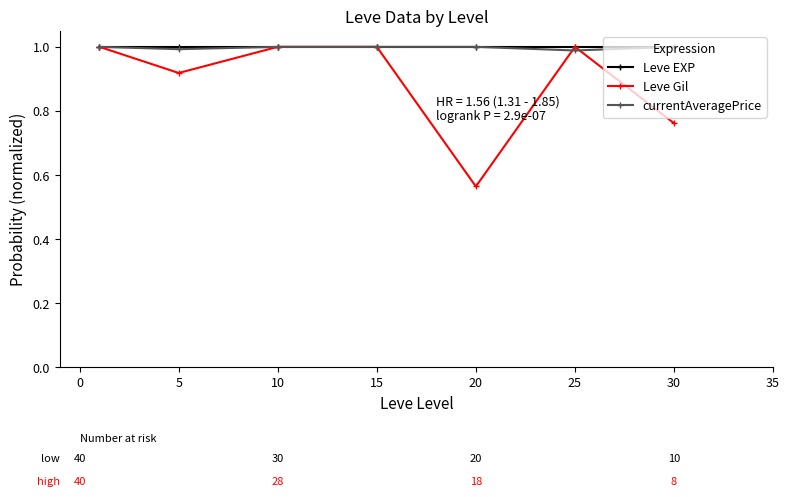

True or false: Leve Gil has more than 2 points higher than both neighbors.

False